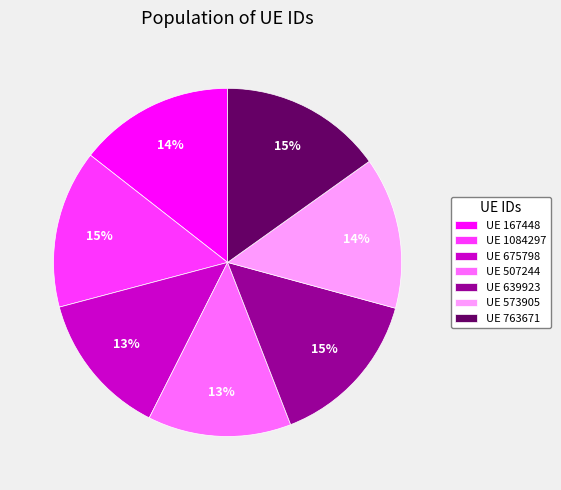

Is the sum of UE 167448 and UE 507244 greater than half?

No